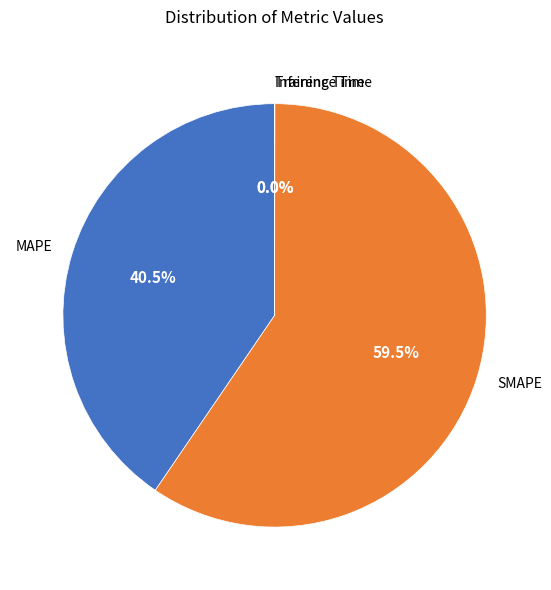

What is the majority slice?

SMAPE